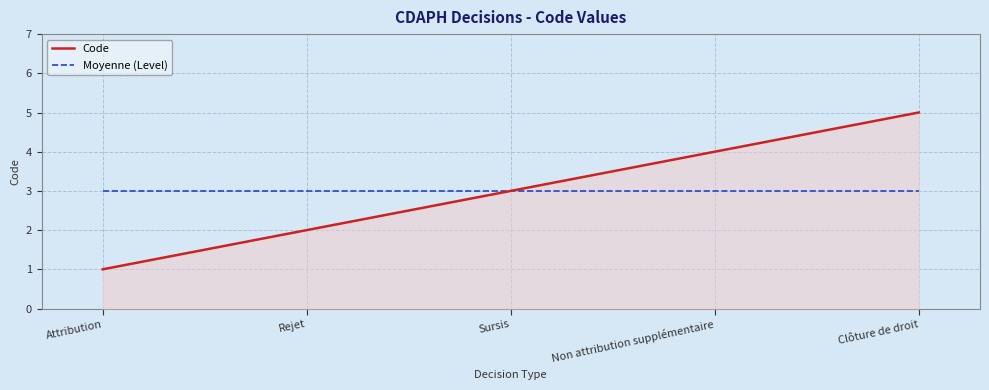

What are all the series names shown in the legend?

Code, Moyenne (Level)